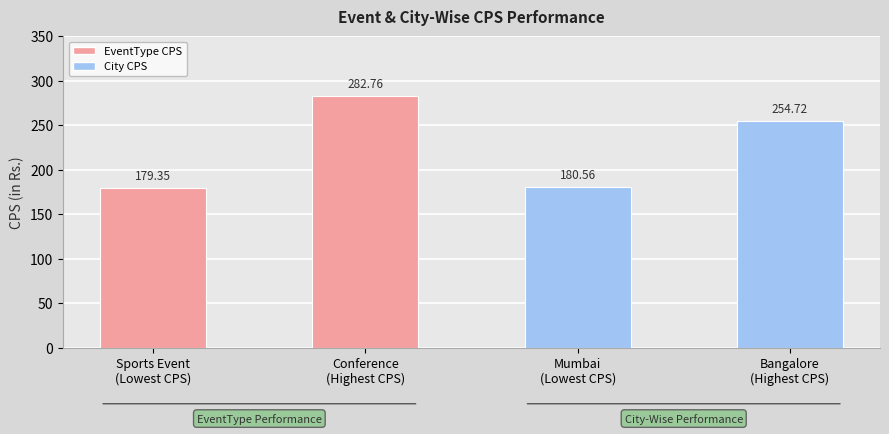

At which label does the data first exceed 254?

Conference
(Highest CPS)